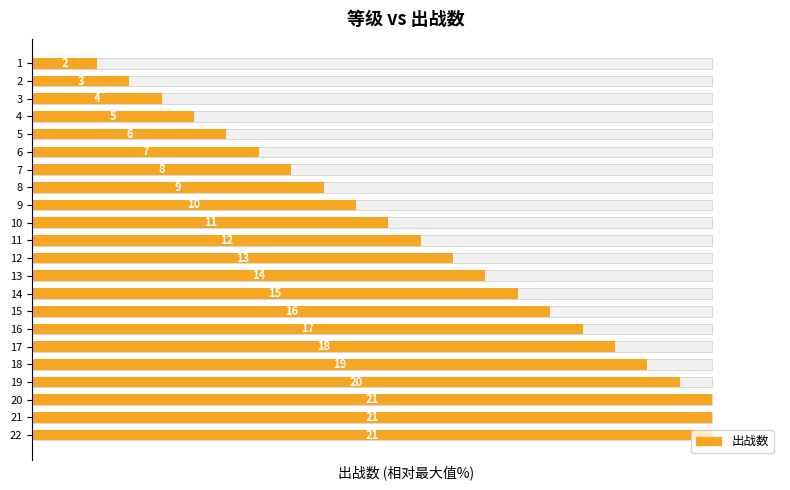

The chart shows a value of 130.1 at 18. True or false?

False